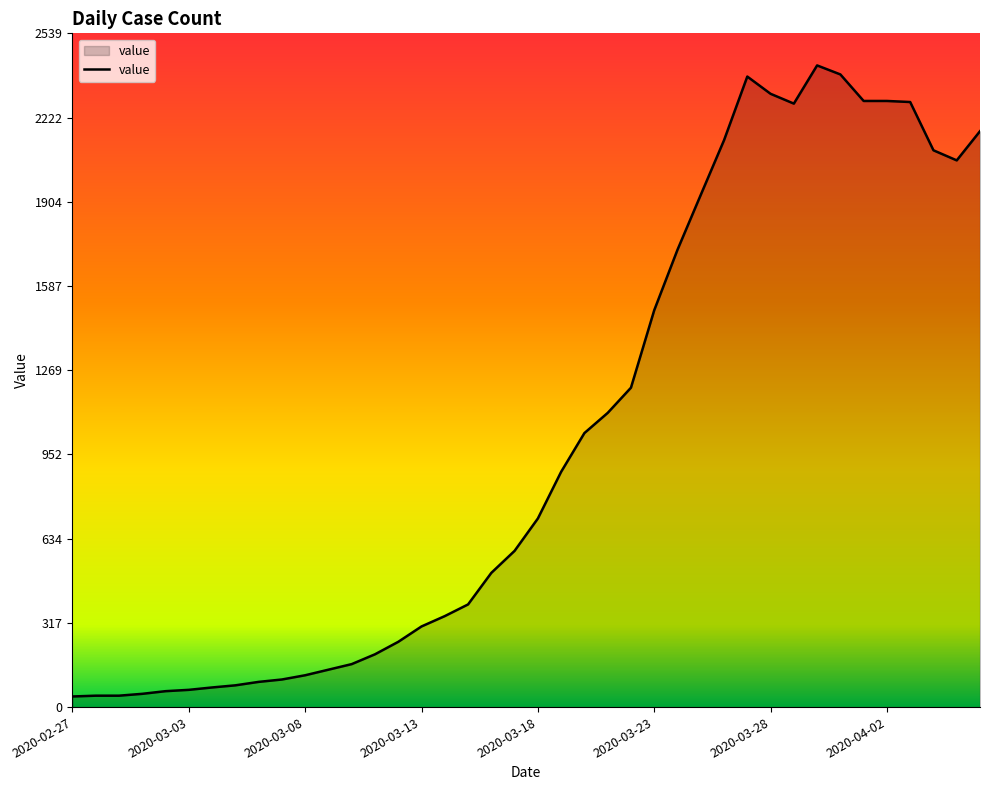

What is the greatest value displayed?

2419